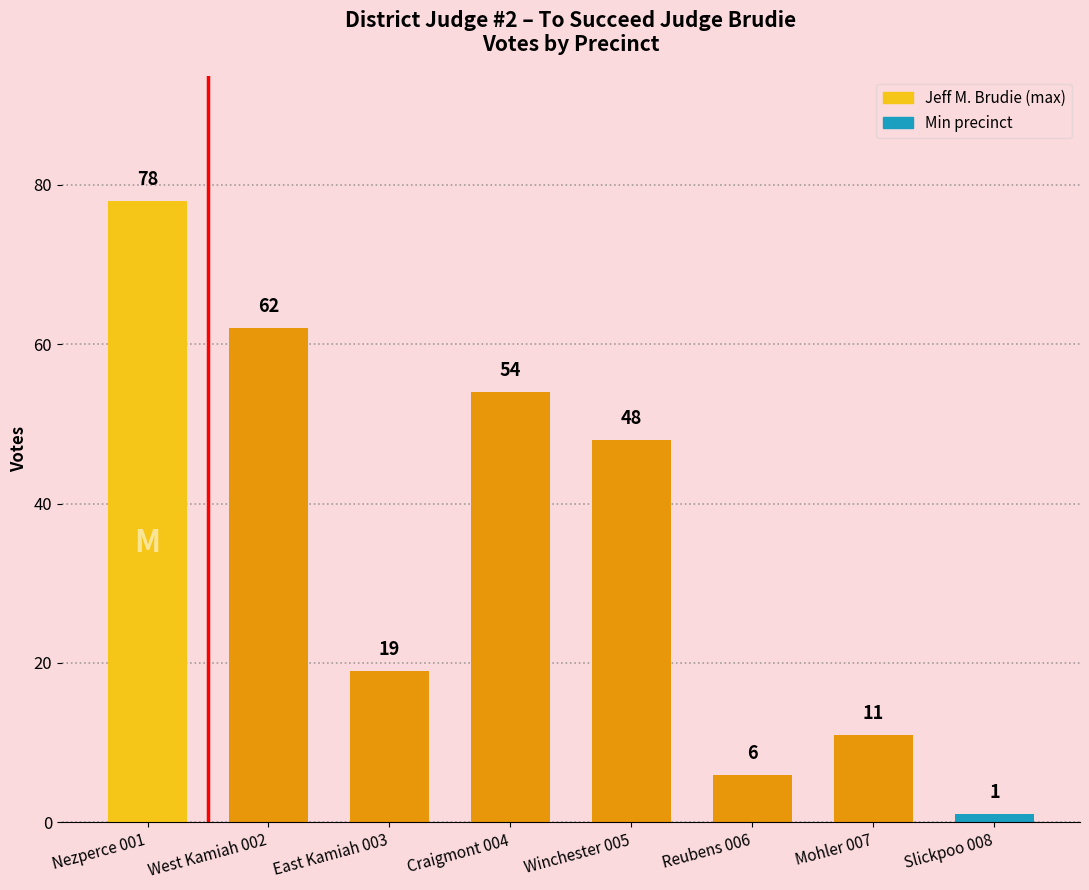

Count the number of categories in the chart.

8